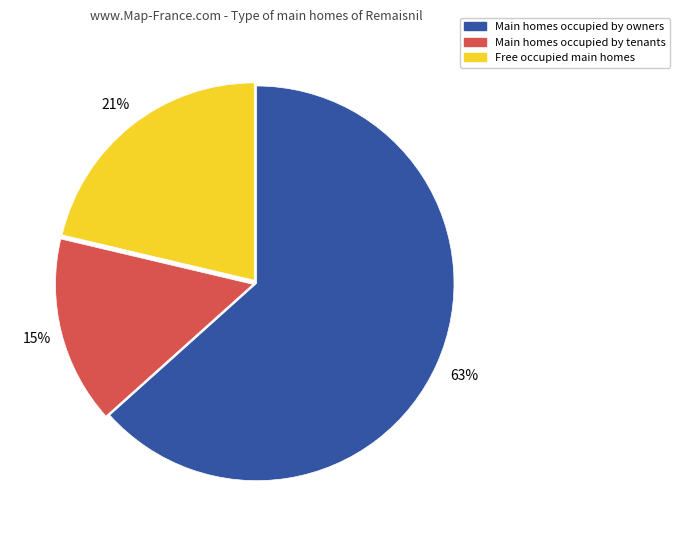

Is there any slice that represents more than half of the pie?

Yes